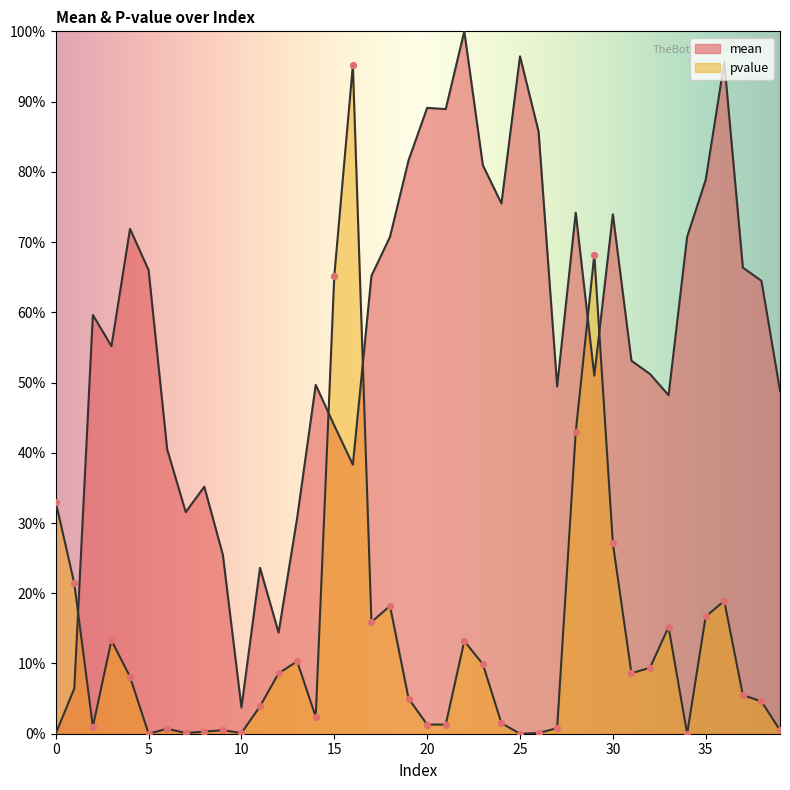

What are all the series names shown in the legend?

mean, pvalue